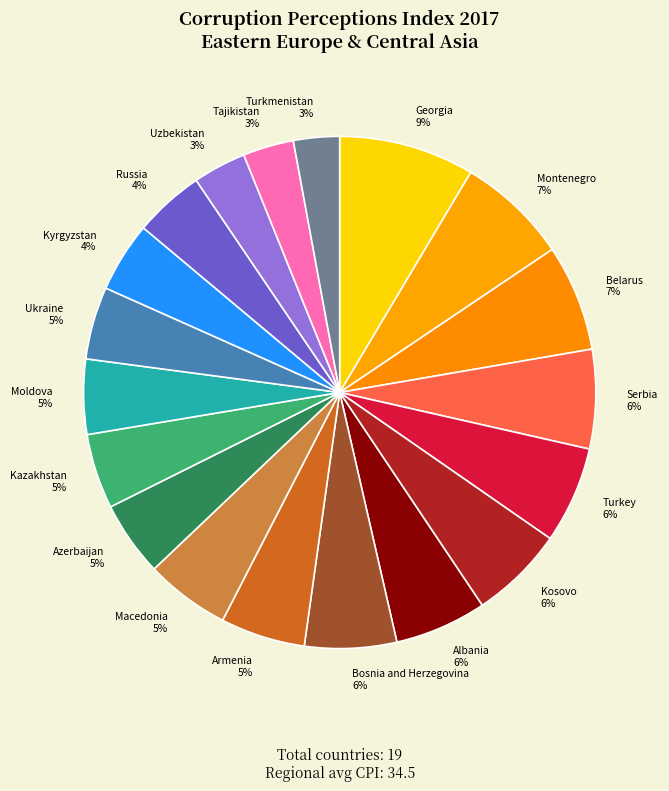

What is the largest slice in the pie chart?

Georgia